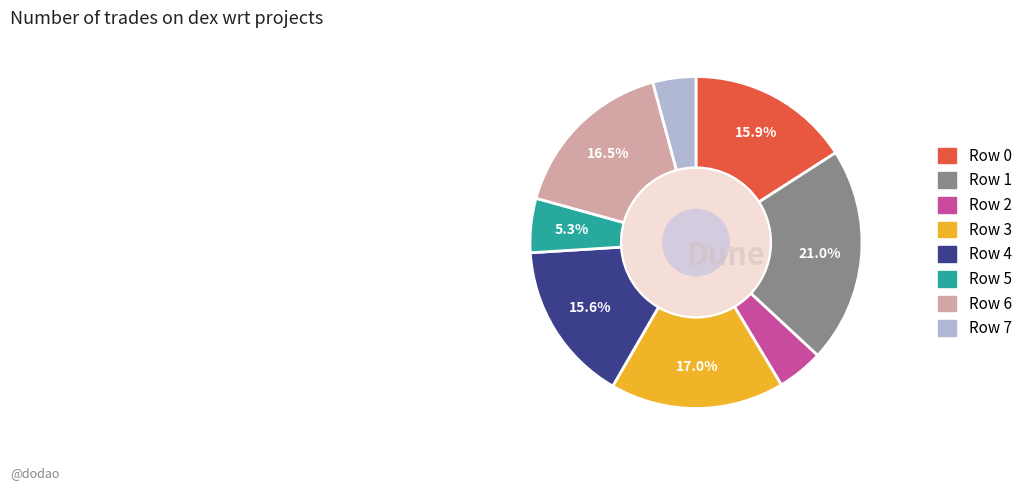

Does any single category account for the majority?

No